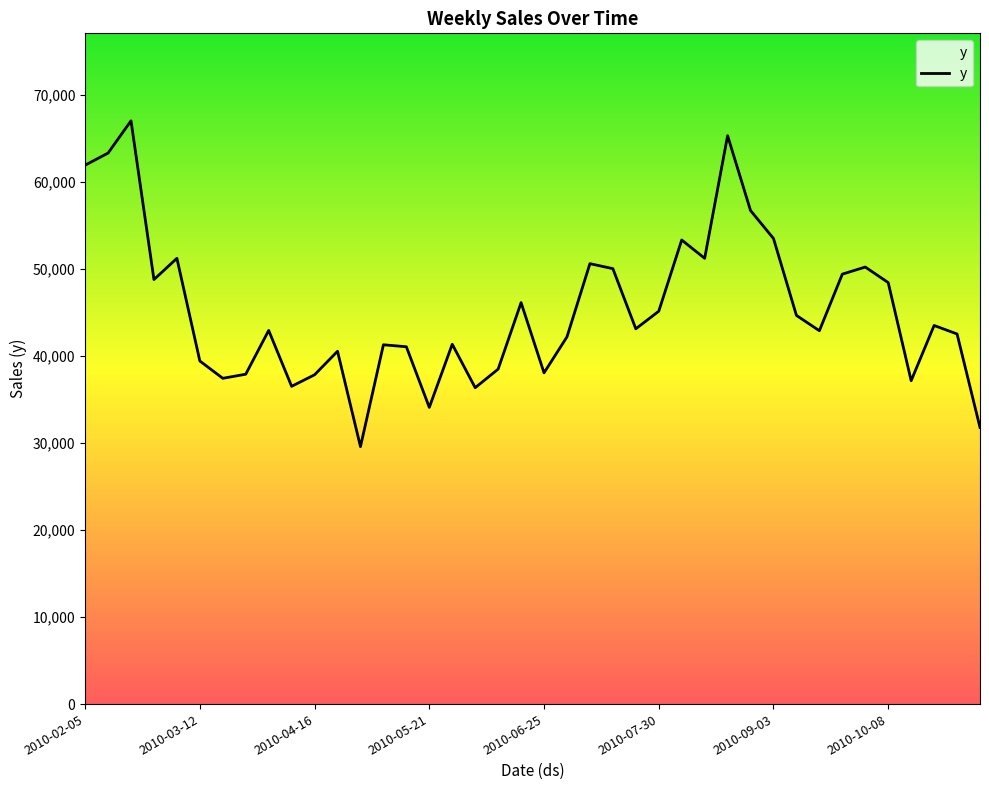

What is the maximum value shown in the chart?

67029.3